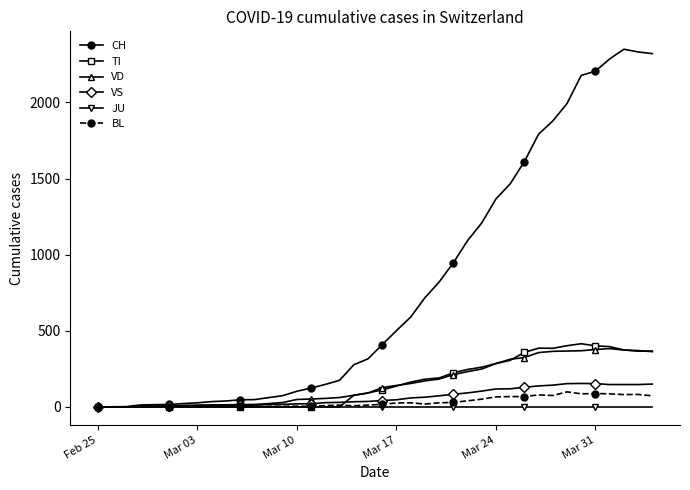

How many values in the CH series are below 409?

20